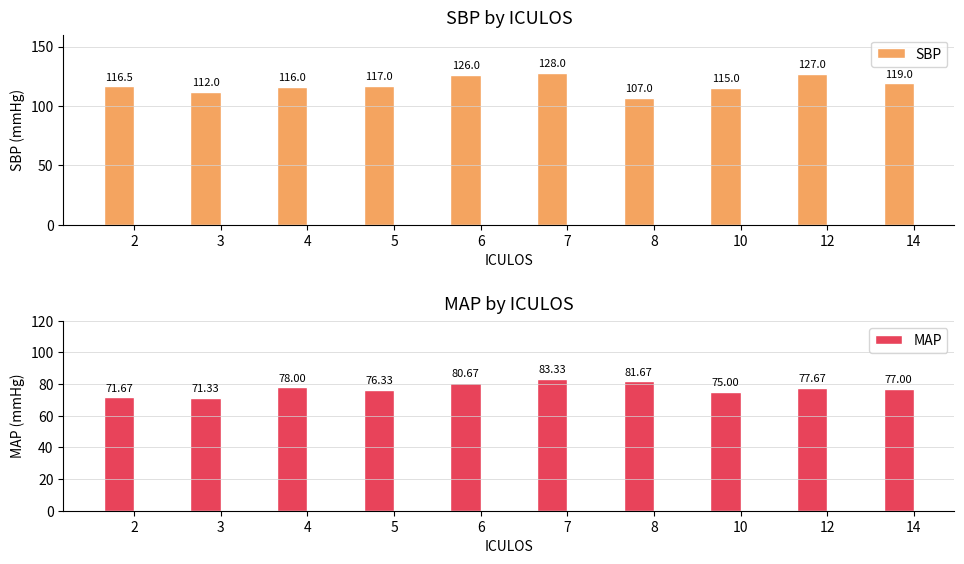

How many bars are there in total?

20